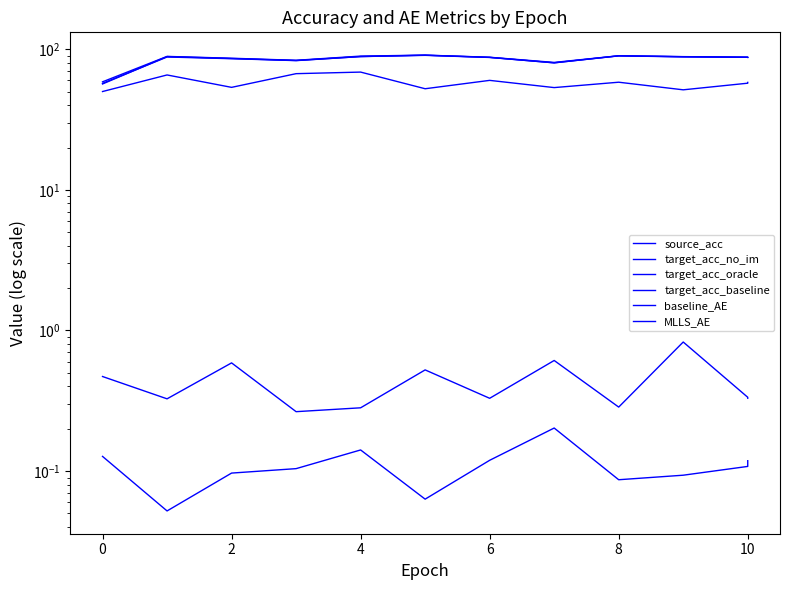

Rank the series at 10 from lowest to highest value.

baseline_AE, MLLS_AE, source_acc, target_acc_no_im, target_acc_baseline, target_acc_oracle